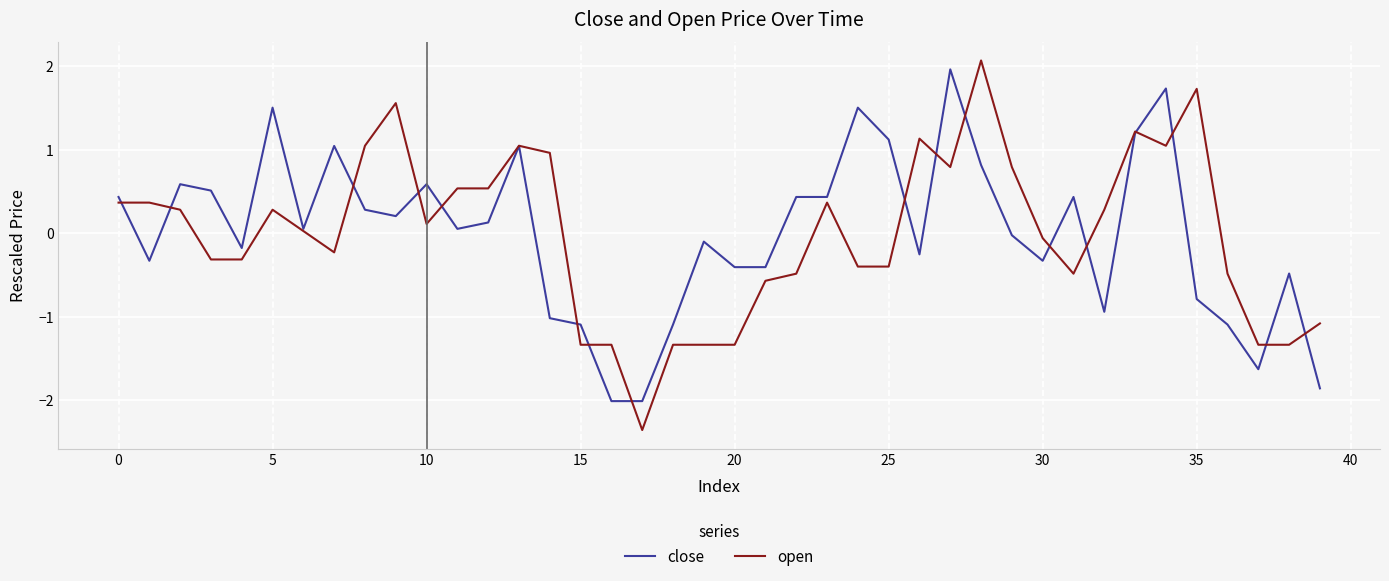

Which series has the widest spread of values?

open